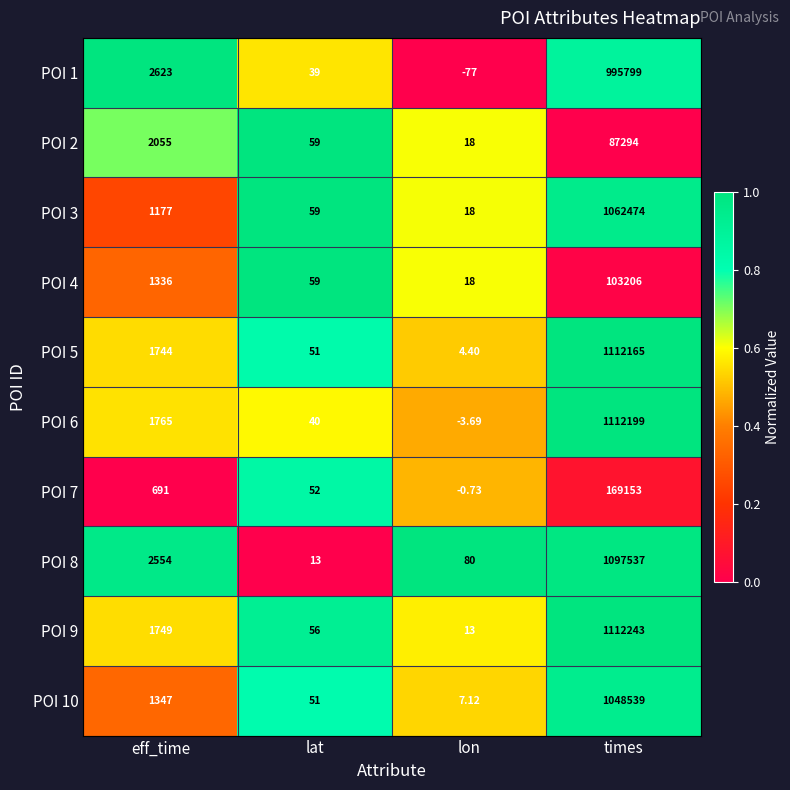

How many data points in POI 7 are less than 691?

2